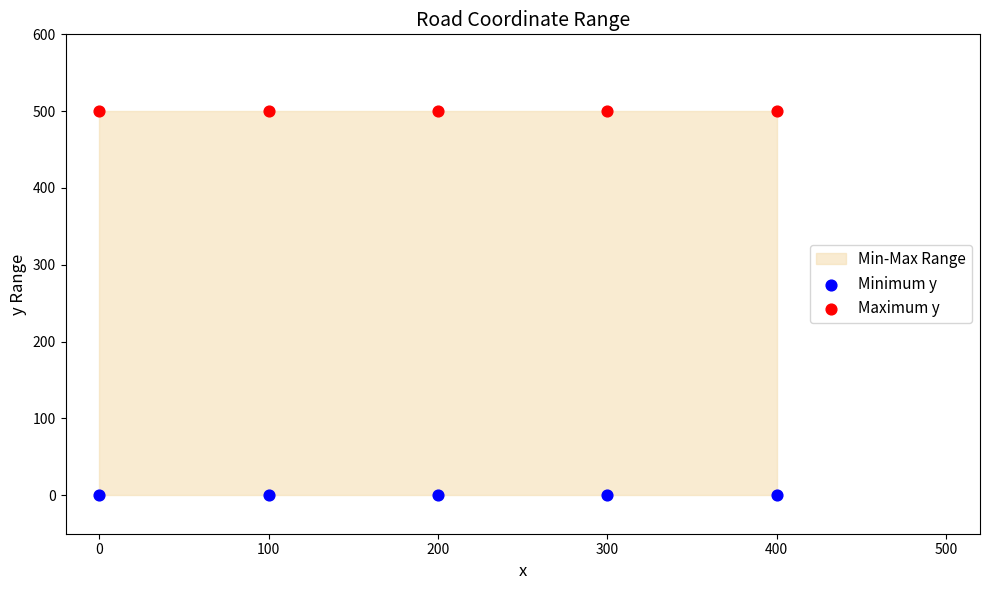

Across all data points, what is the average Y value?

250